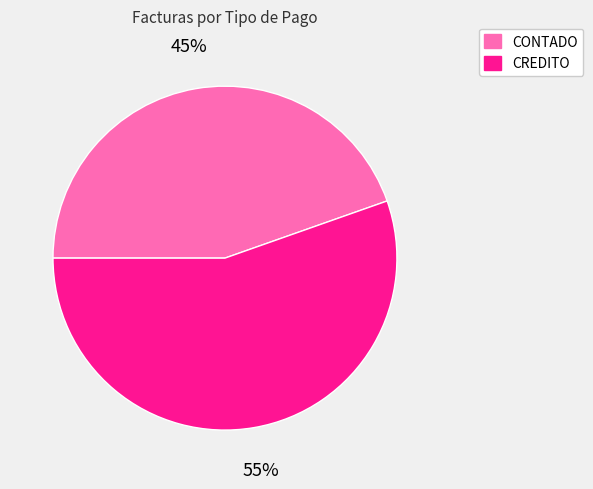

Is it true that CONTADO is 45% of the pie?

True